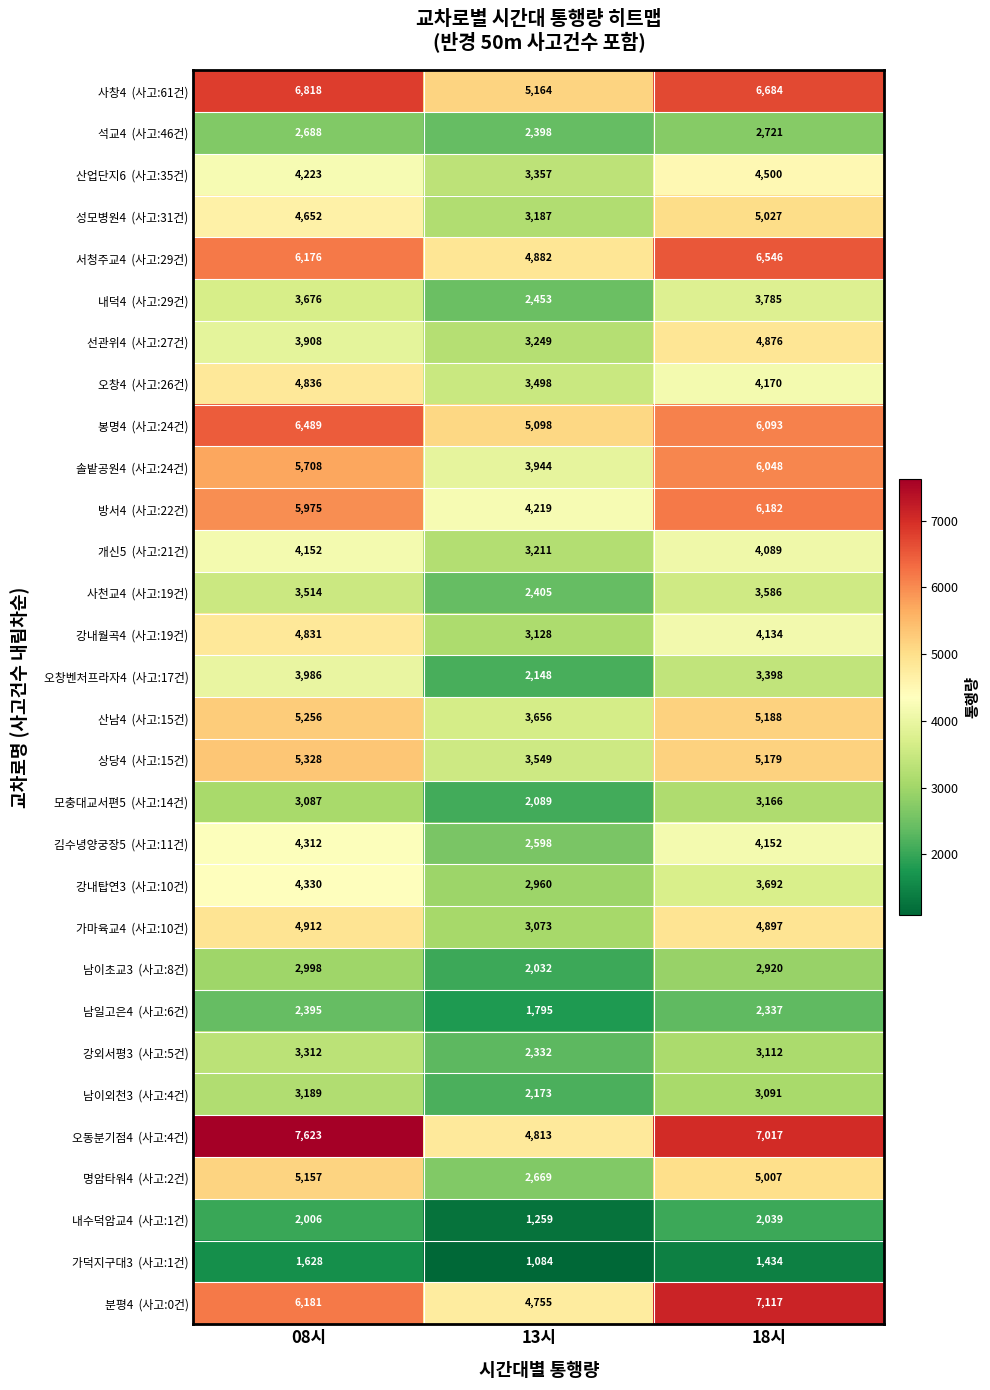

What is the difference between the highest and lowest values at 13시?

4080